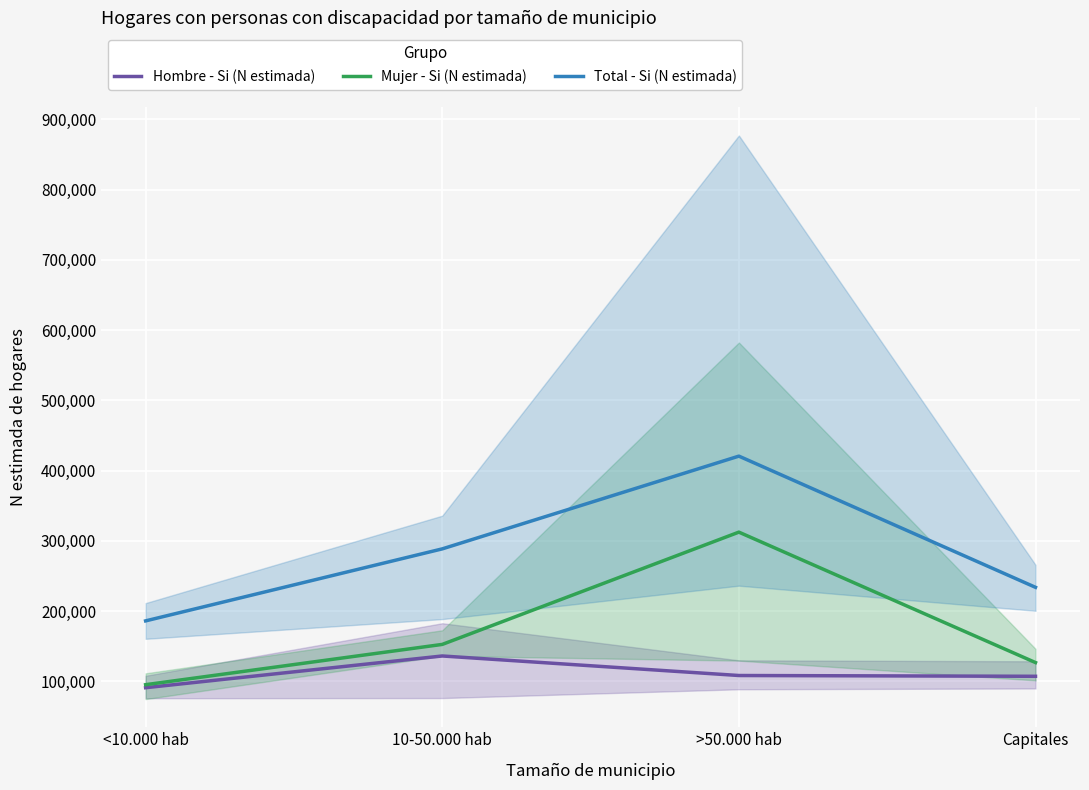

At which category is the sum across all series the highest?

>50.000 hab